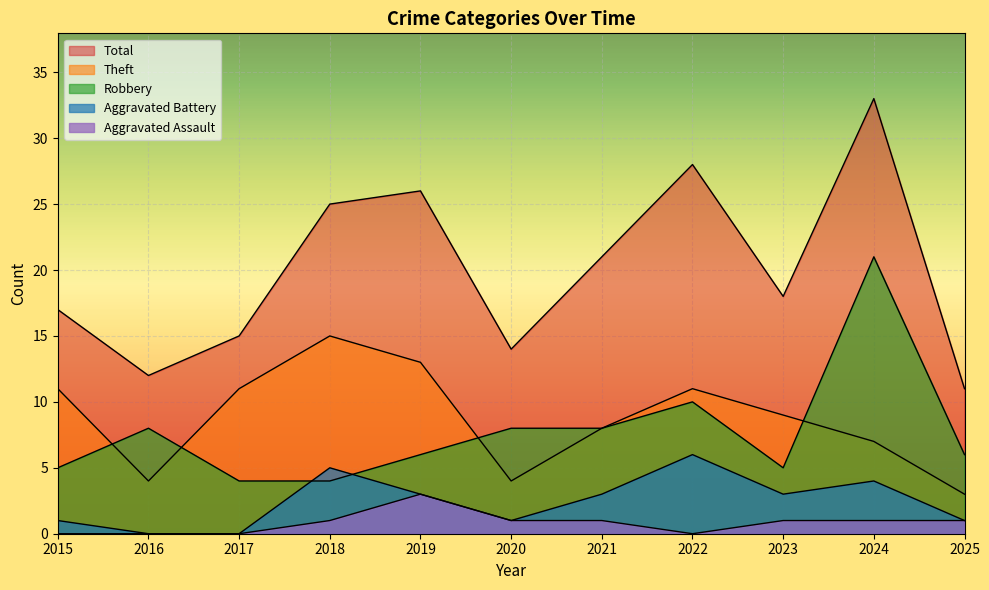

Reading right to left, what are all the values shown in this chart?

Robbery: 2025=6	2024=21	2023=5	2022=10	2021=8	2020=8	2019=6	2018=4	2017=4	2016=8	2015=5
Theft: 2025=3	2024=7	2023=9	2022=11	2021=8	2020=4	2019=13	2018=15	2017=11	2016=4	2015=11
Aggravated Battery: 2025=1	2024=4	2023=3	2022=6	2021=3	2020=1	2019=3	2018=5	2017=0	2016=0	2015=1
Aggravated Assault: 2025=1	2024=1	2023=1	2022=0	2021=1	2020=1	2019=3	2018=1	2017=0	2016=0	2015=0
Total: 2025=11	2024=33	2023=18	2022=28	2021=21	2020=14	2019=26	2018=25	2017=15	2016=12	2015=17